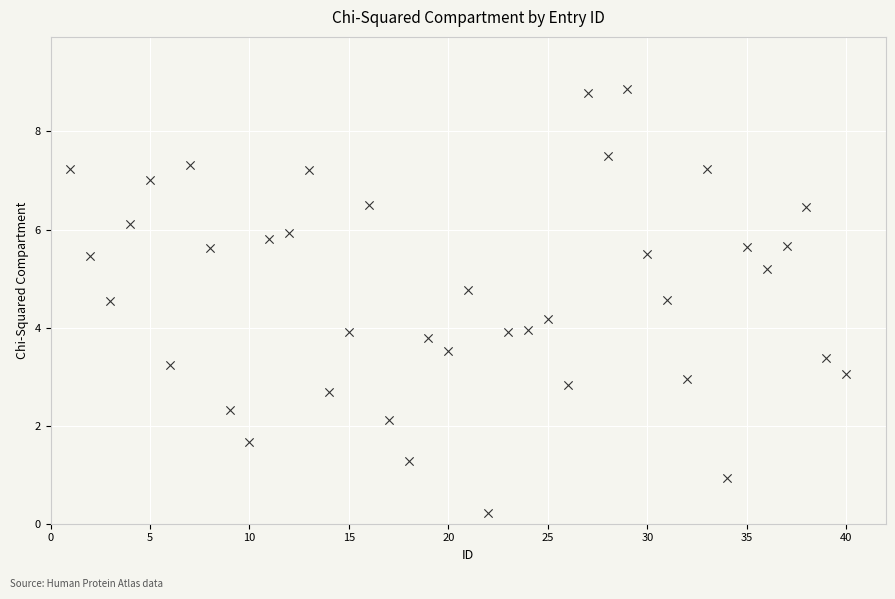

What is the range of X values (max minus min)?

39.0